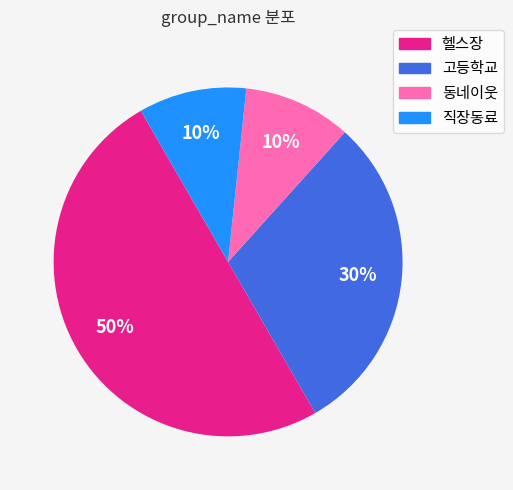

Does 고등학교 account for over 50% of the chart?

No